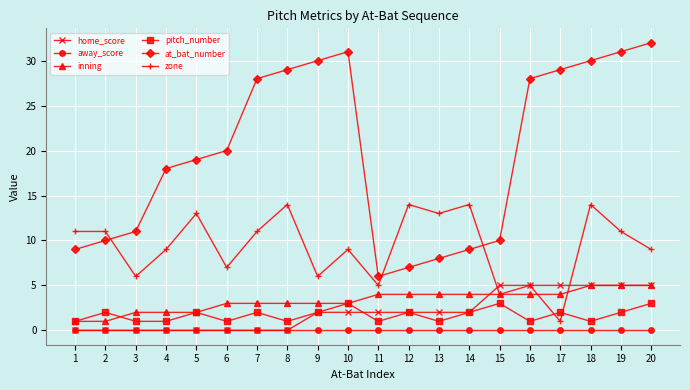

True or false: pitch_number and away_score intersect in this chart.

False